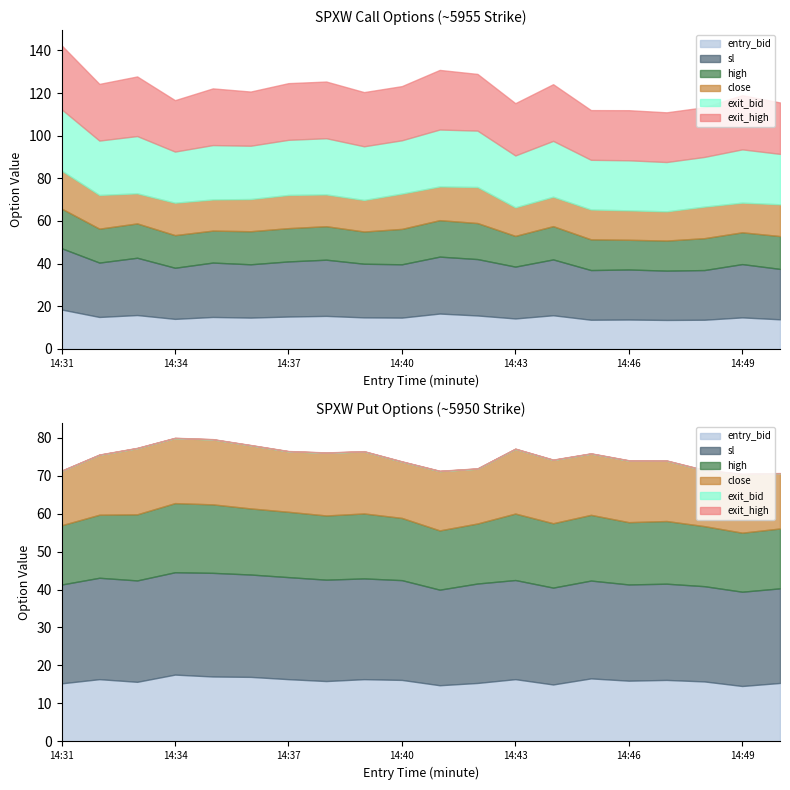

Where is exit_high nearest to the value 26?

14:32